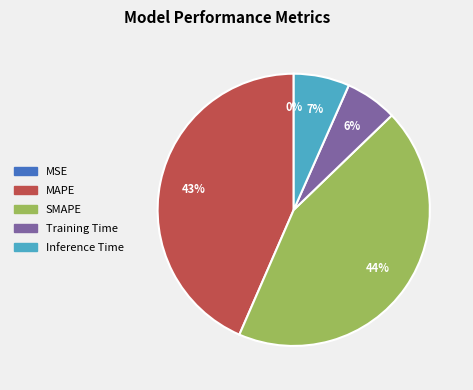

Is the sum of Training Time and Inference Time greater than half?

No